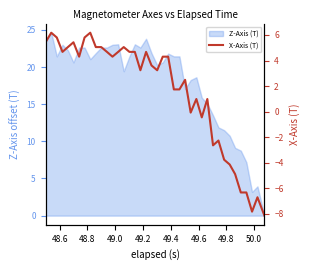

Reading right to left, what are all the values shown in this chart?

-8.1	-6.7	-7.8	-6.3	-6.3	-4.9	-4.1	-3.8	-2.3	-2.6	1.0	-0.4	1.0	-0.1	2.5	1.7	1.7	4.3	4.3	3.2	3.6	4.7	3.2	4.7	4.7	5.1	4.7	4.3	4.7	5.1	5.1	6.2	5.8	4.3	5.4	5.1	4.7	5.8	6.2	5.4